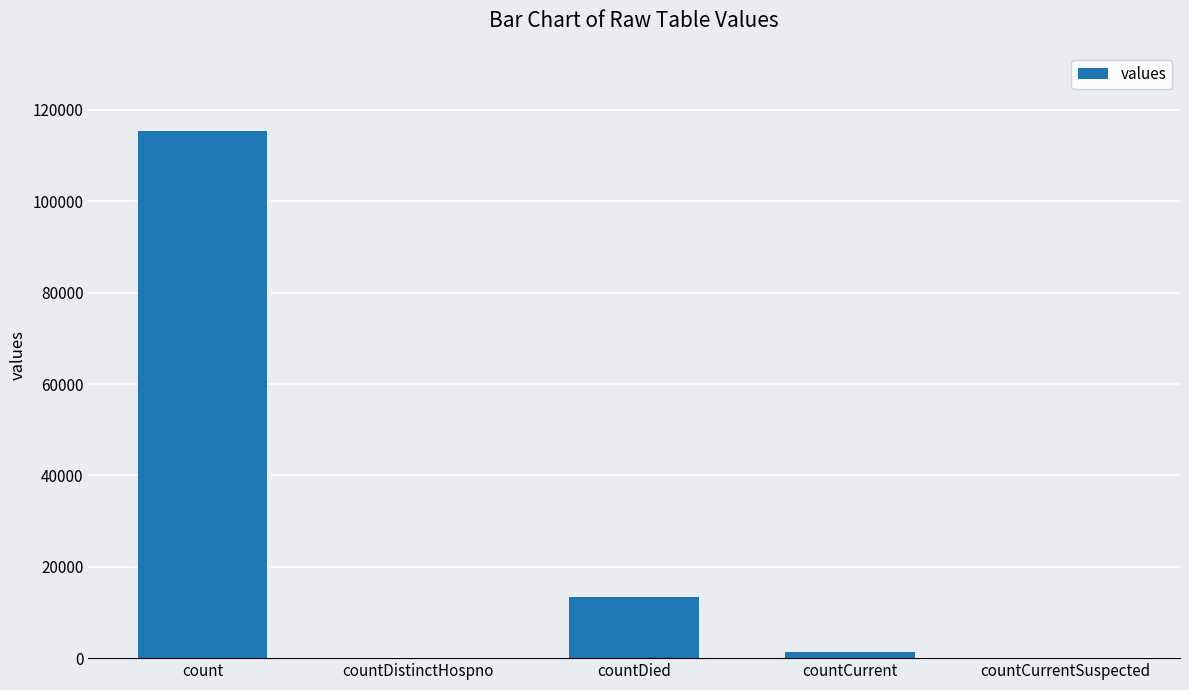

What is the sum of all values?

130105